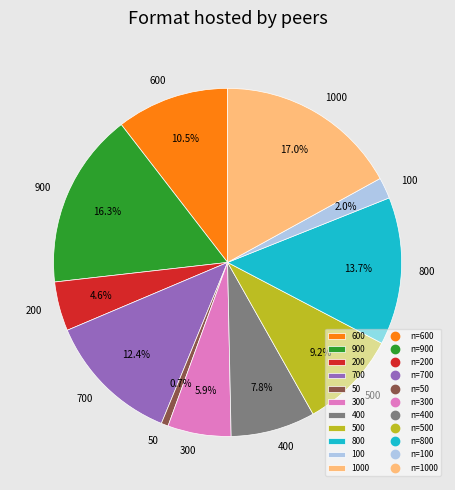

Does 1000 account for over 50% of the chart?

No